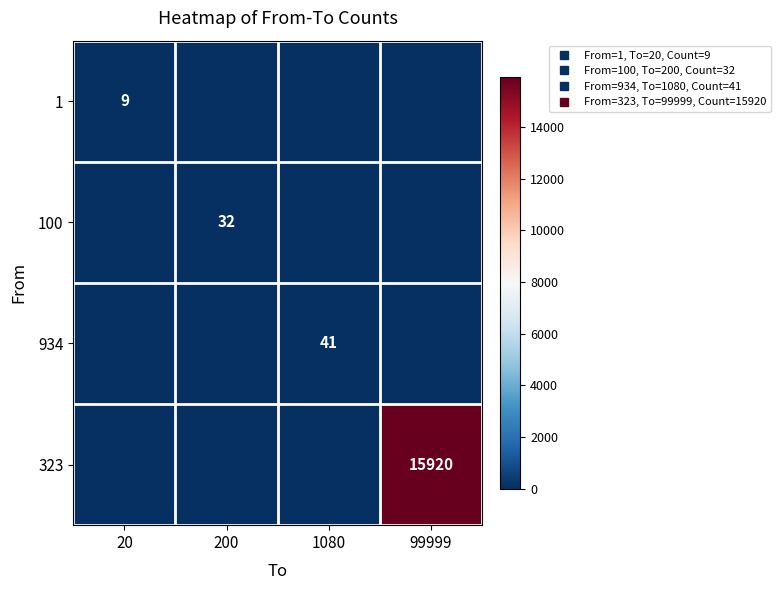

Count the 323 values in the range 0 to 15920.

4